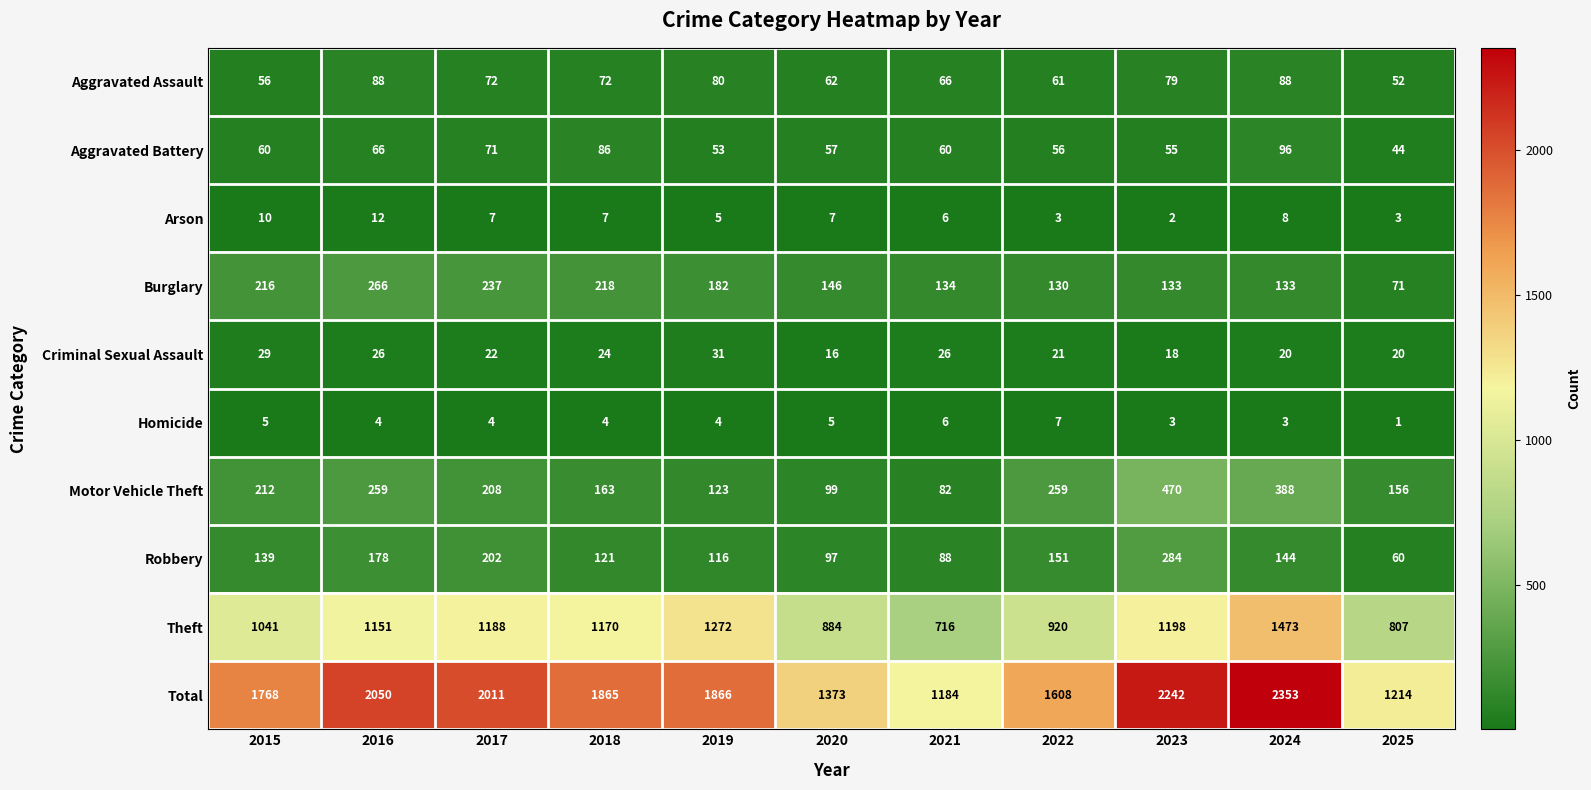

What value does the Homicide series have at 2017?

4